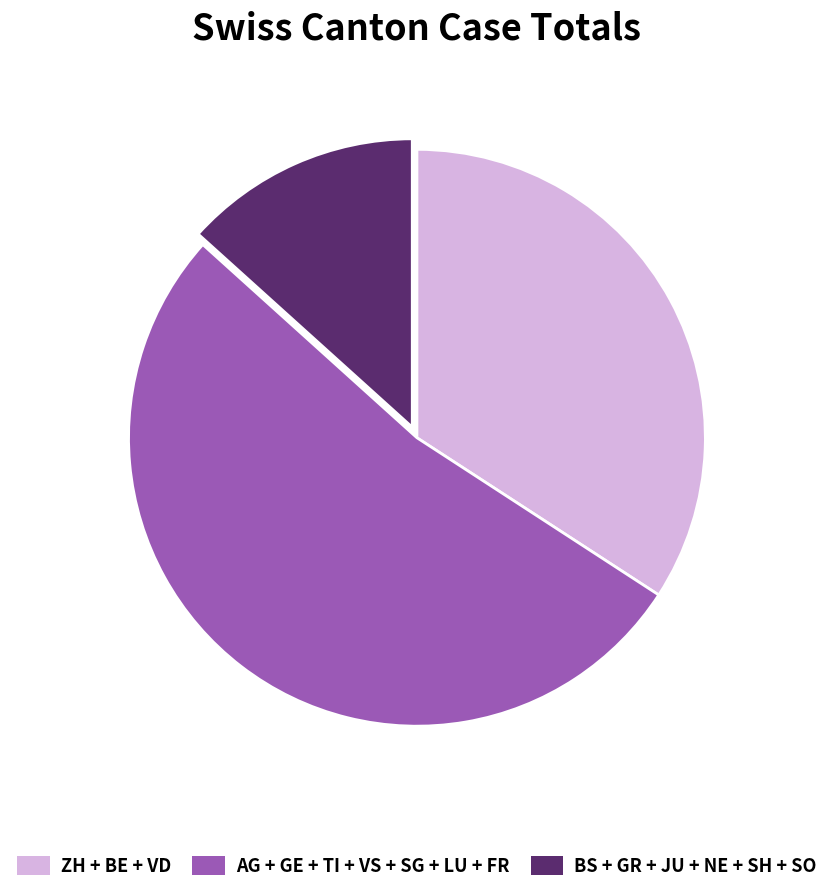

Count the number of slices in the pie.

3